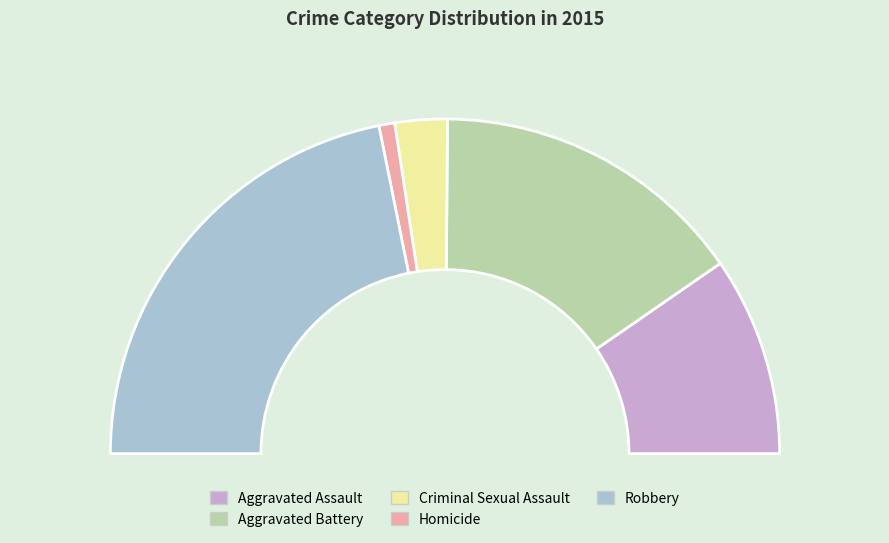

True or false: Criminal Sexual Assault accounts for 5% of the total.

True